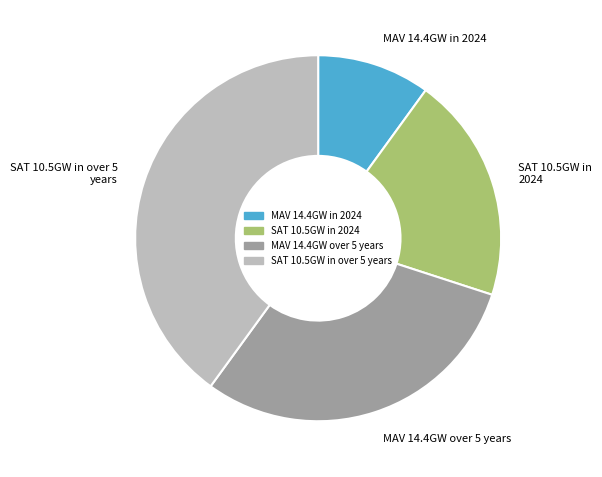

Count the number of slices in the pie.

4